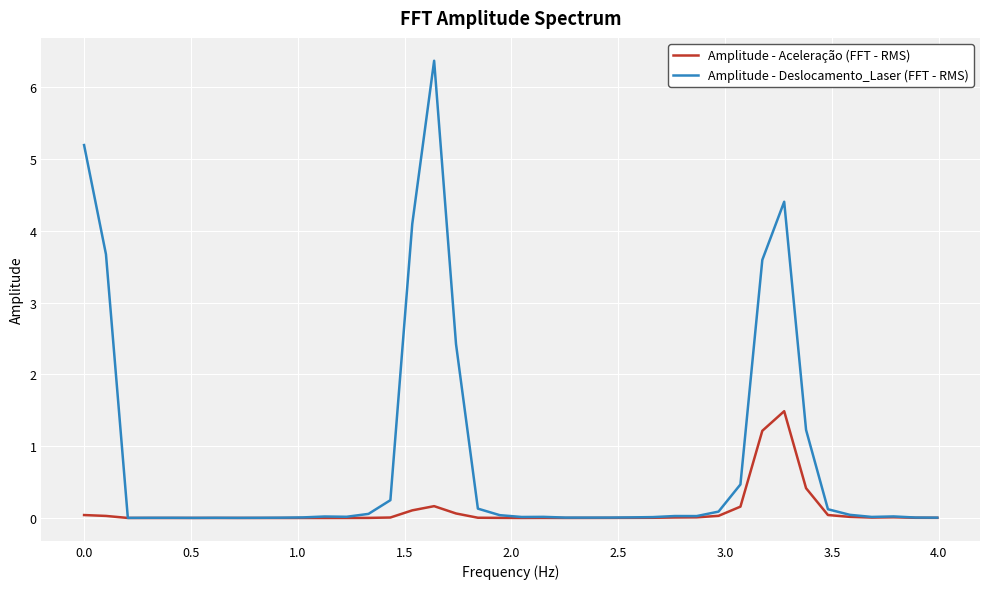

Which series has the largest range (max minus min)?

Amplitude - Deslocamento_Laser (FFT - RMS)